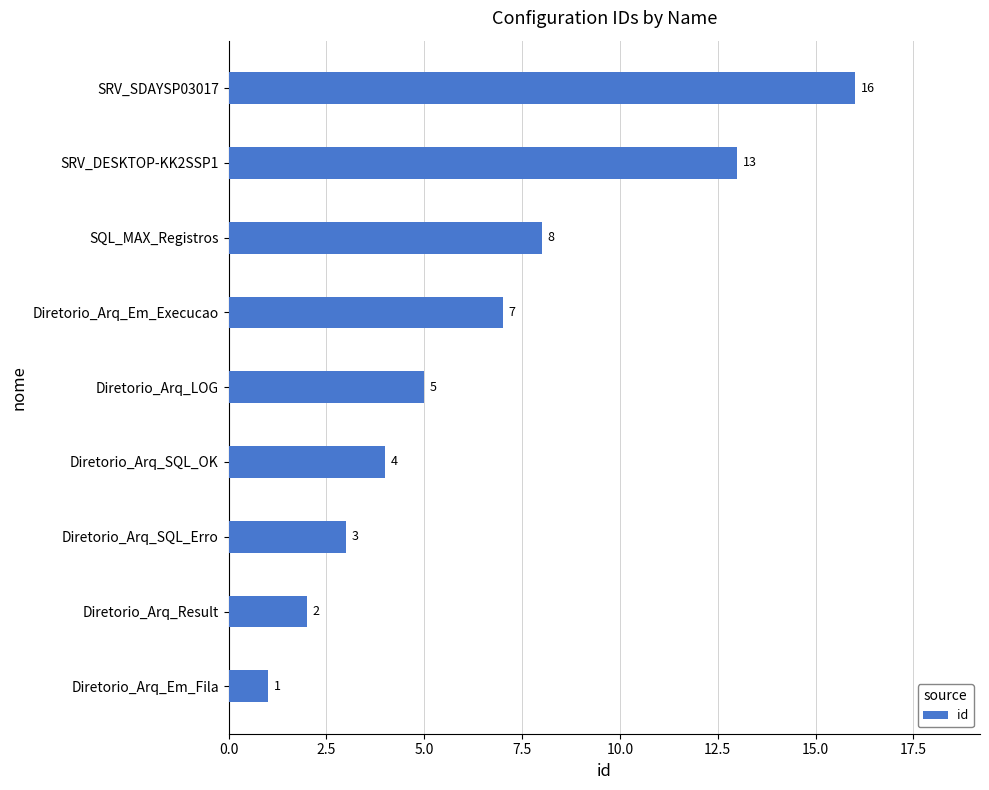

Which has a higher value, Diretorio_Arq_Em_Execucao or SRV_DESKTOP-KK2SSP1?

SRV_DESKTOP-KK2SSP1